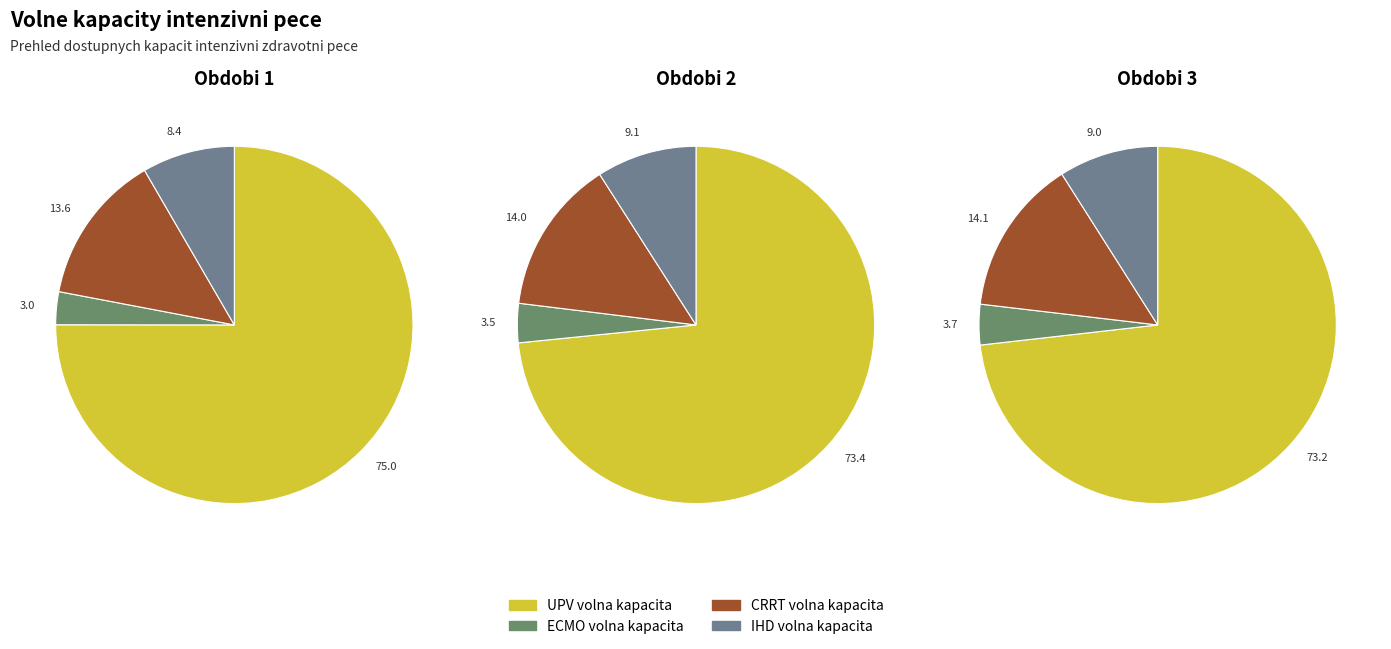

Count the number of slices in the pie.

12